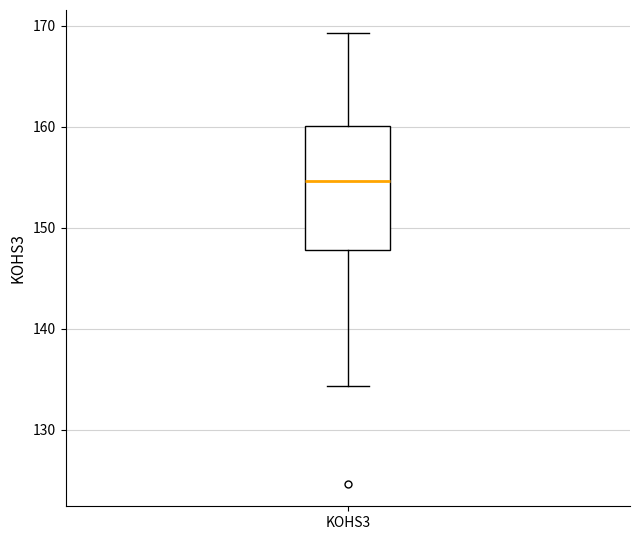

Read this box plot against the y-axis: the position of the median line, the range covered by the box, and the ends of both whiskers. The values are not printed on the chart, so give them approximately, as read against the axis.

median 155, box 148 to 160, whiskers 134 to 169